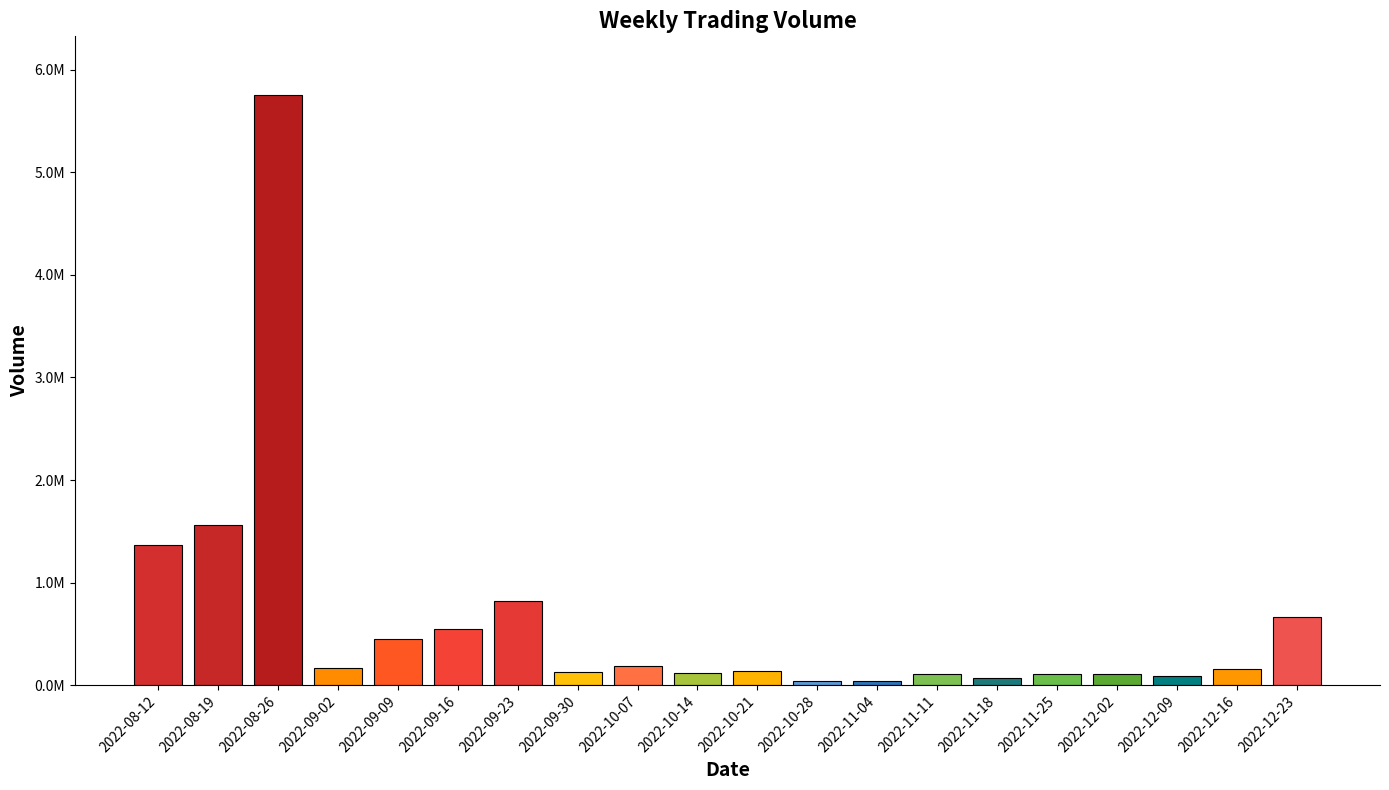

What is the difference between the second highest and minimum values?

1528540